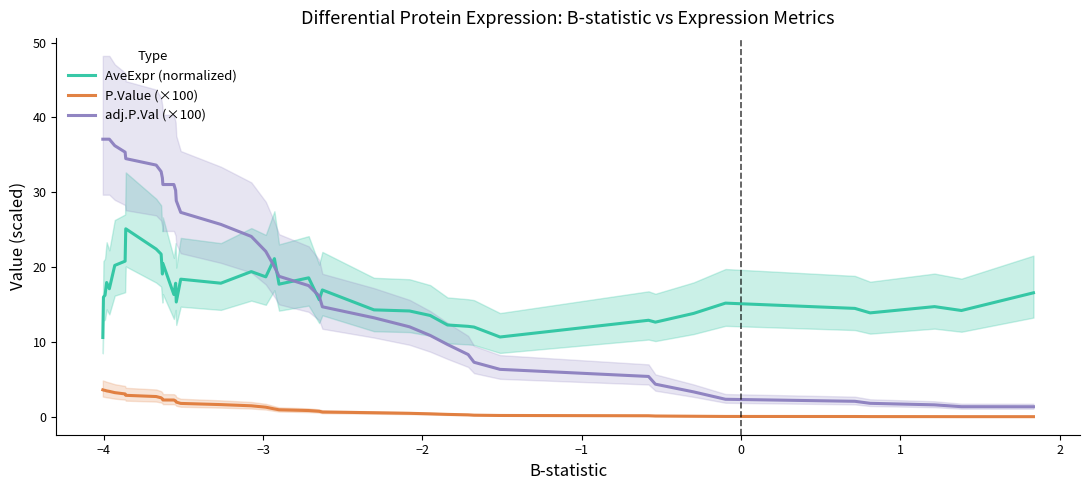

What is the highest value of the AveExpr (normalized) series?

25.1